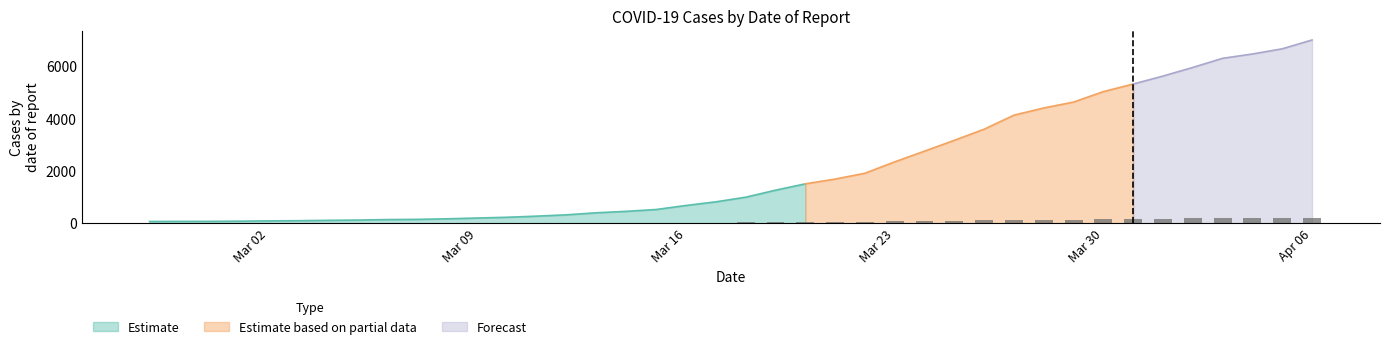

Where does the data first go above 29?

2020-03-18